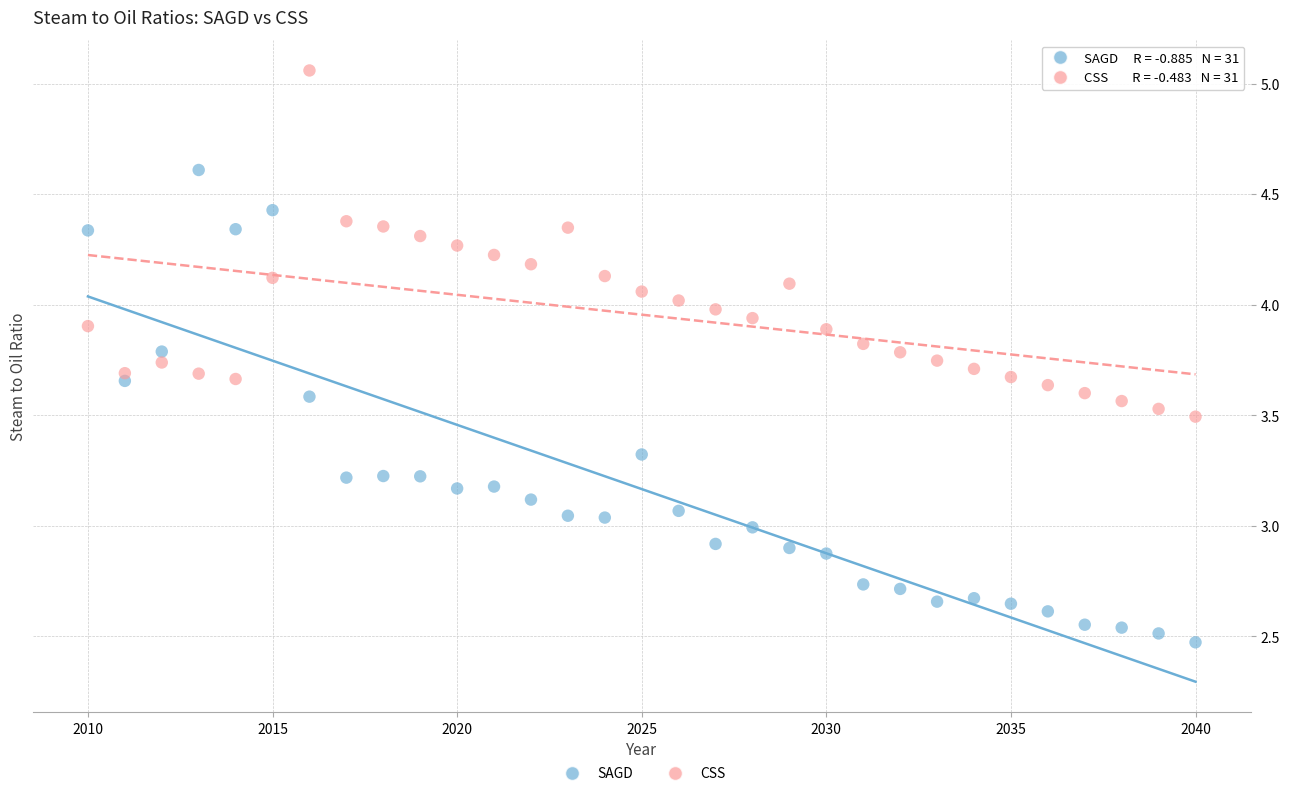

Which series contains the lowest Y value?

SAGD